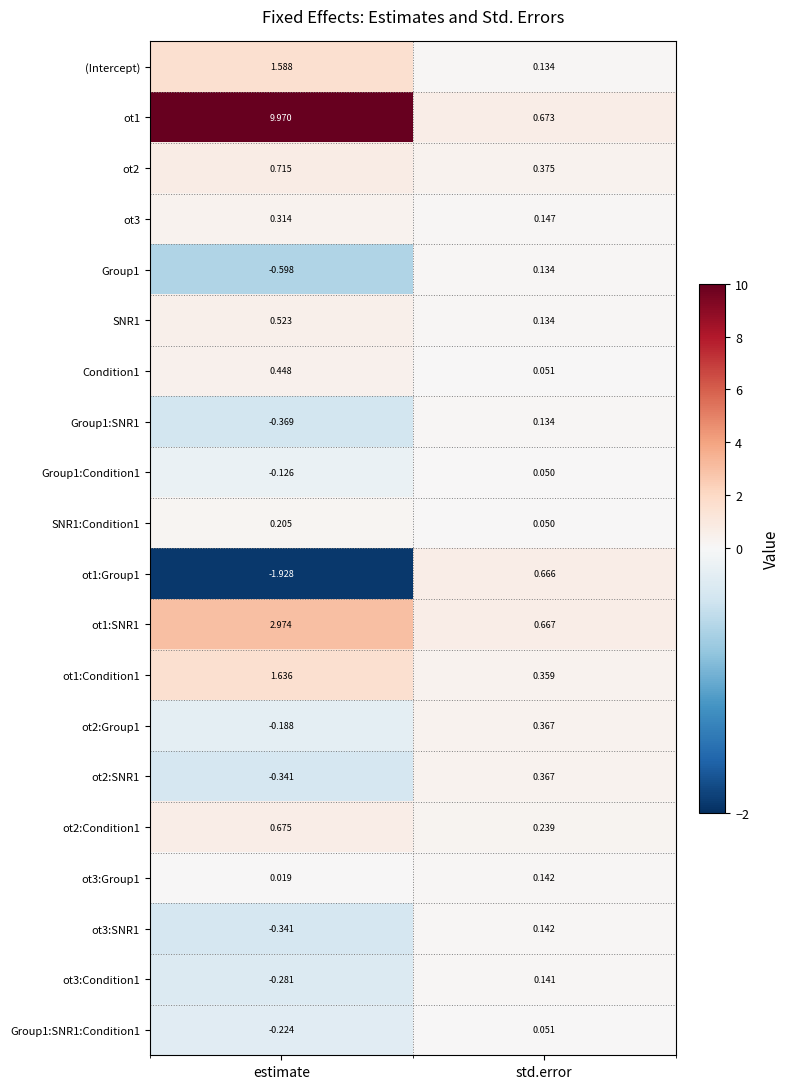

Which category has the lowest value across all series?

estimate